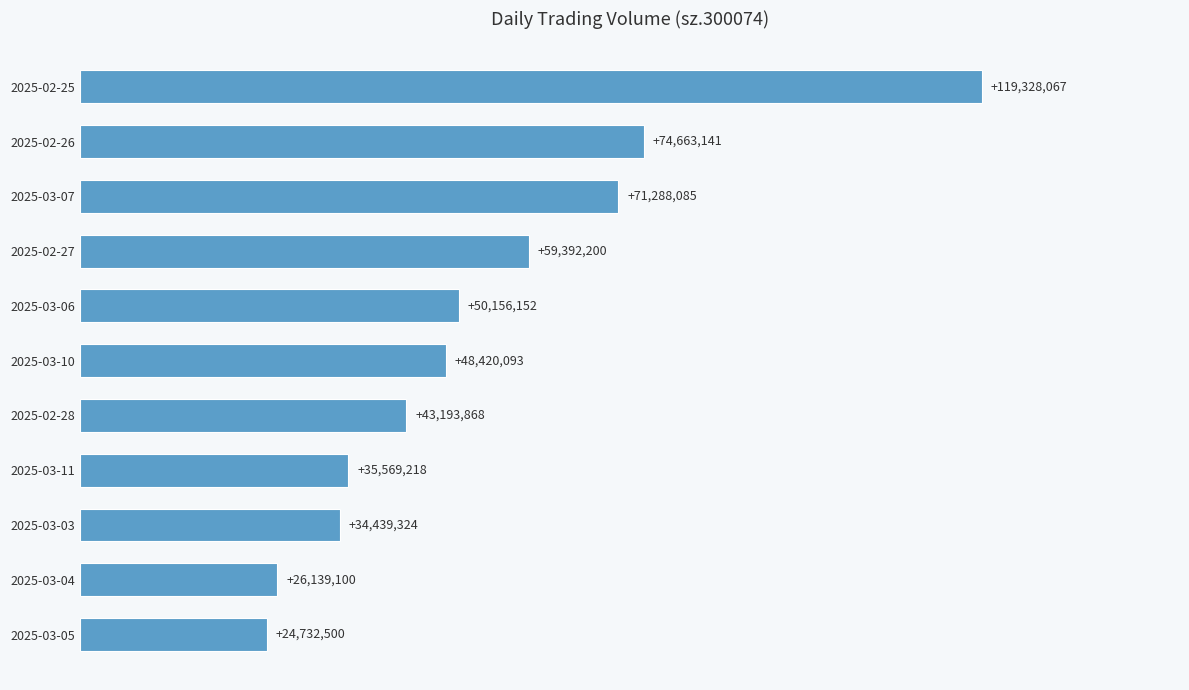

What is the difference between the maximum and second lowest values?

93188967